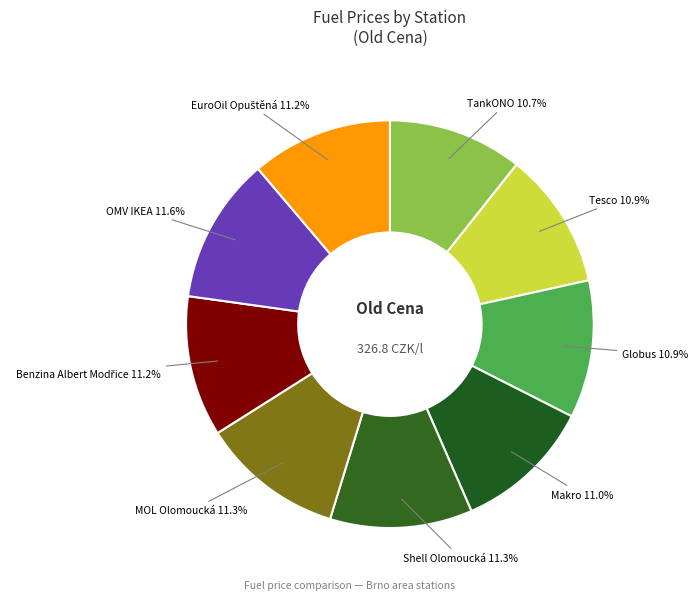

Is there a majority slice in this chart?

No